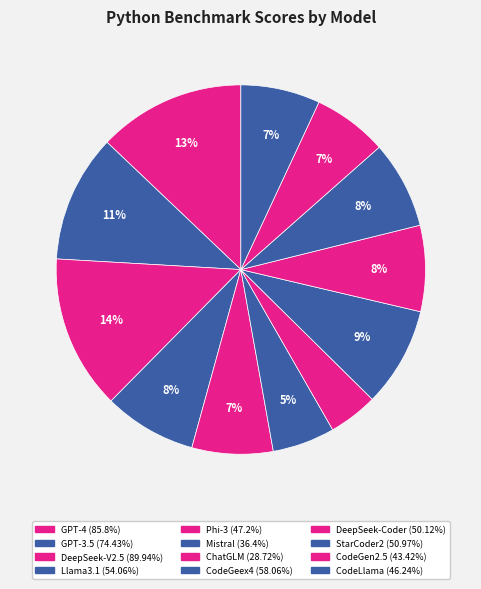

What is the ratio of the value at GPT-3.5 to the value at CodeGen2.5?

1.7